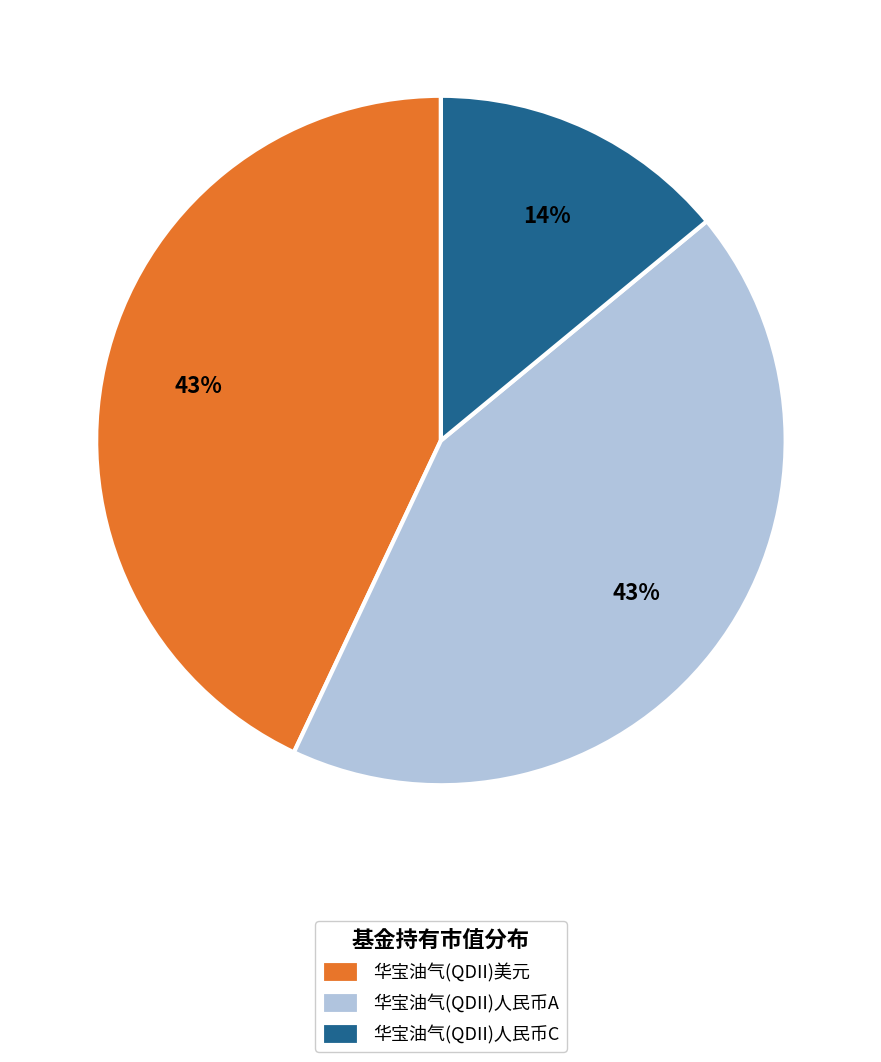

Does 华宝油气(QDII)人民币C represent more than half of the total?

No